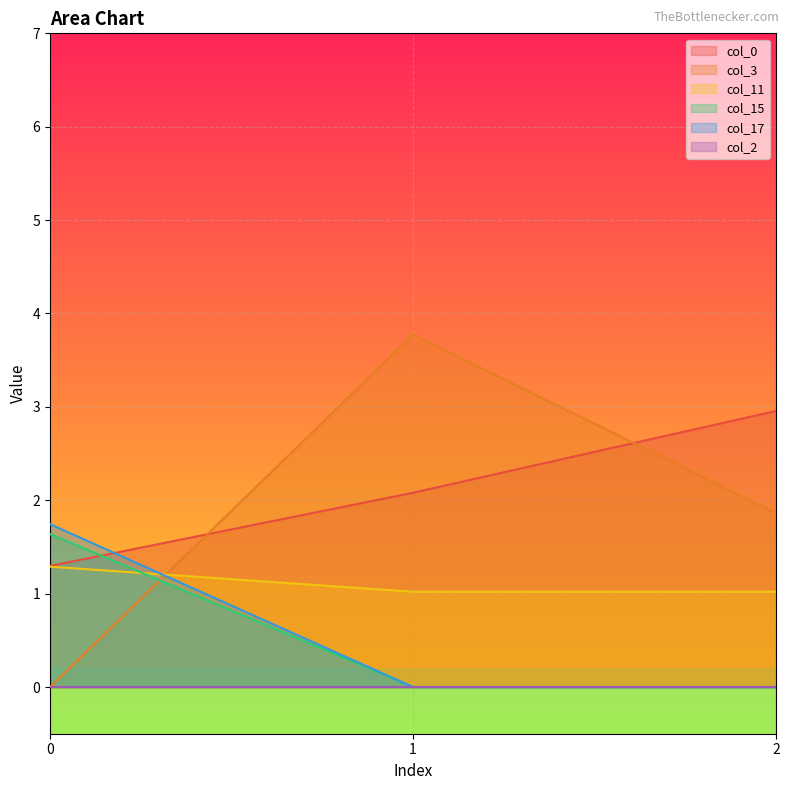

The value of col_17 at 2 is 0.0. True or false?

True